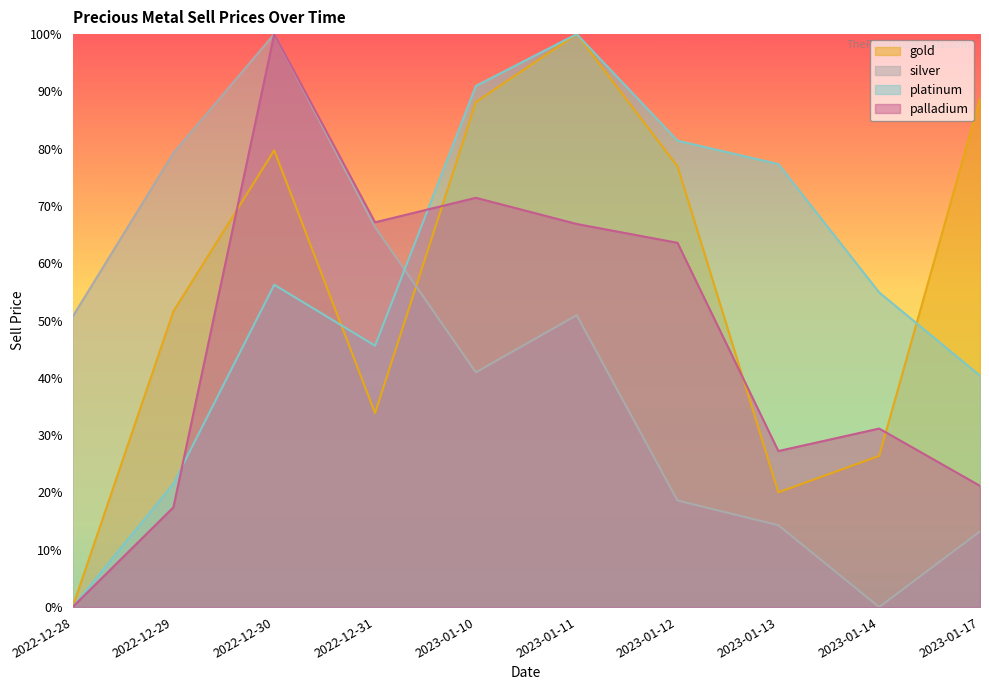

What is the label of the 4th point from the right?

2023-01-12